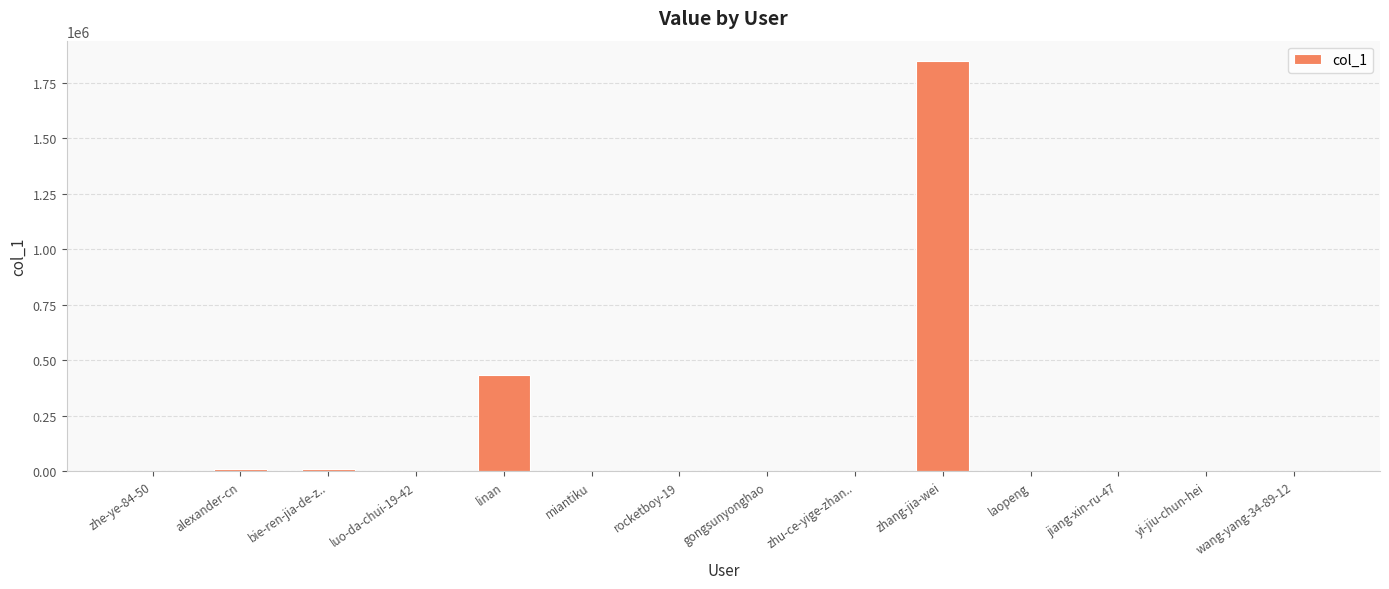

Is it true that the value at zhang-jia-wei is 662146?

False